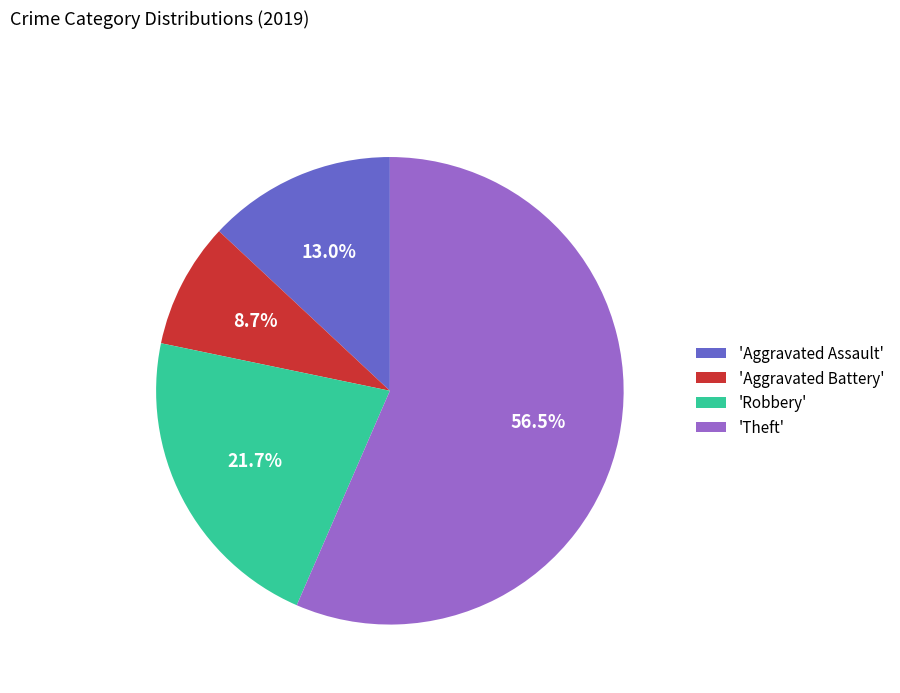

Is the sum of 'Aggravated Assault' and 'Theft' greater than half?

Yes